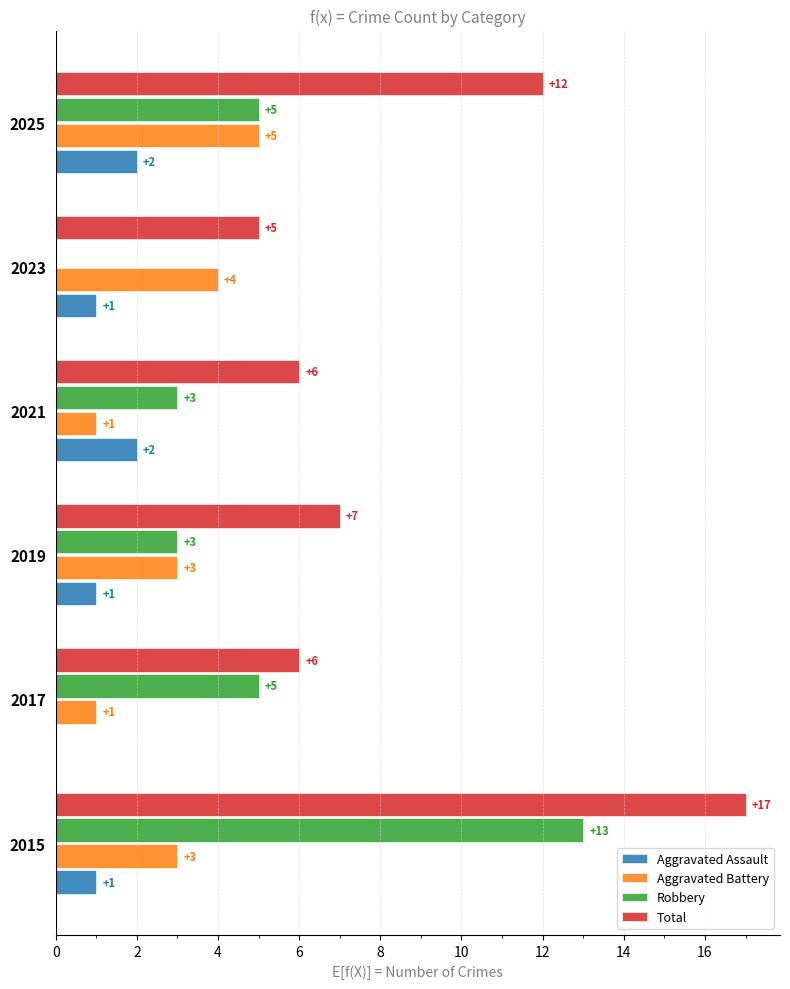

The value of Robbery at 2019 is 3. True or false?

True